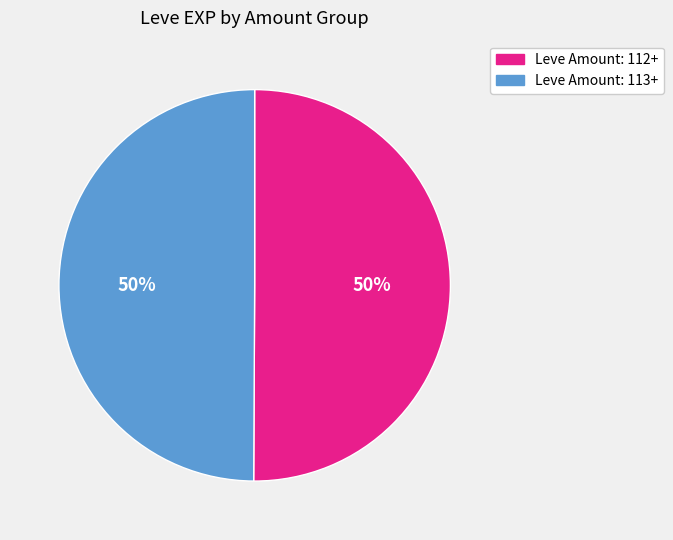

To the nearest percent, what is the average slice percentage?

50%